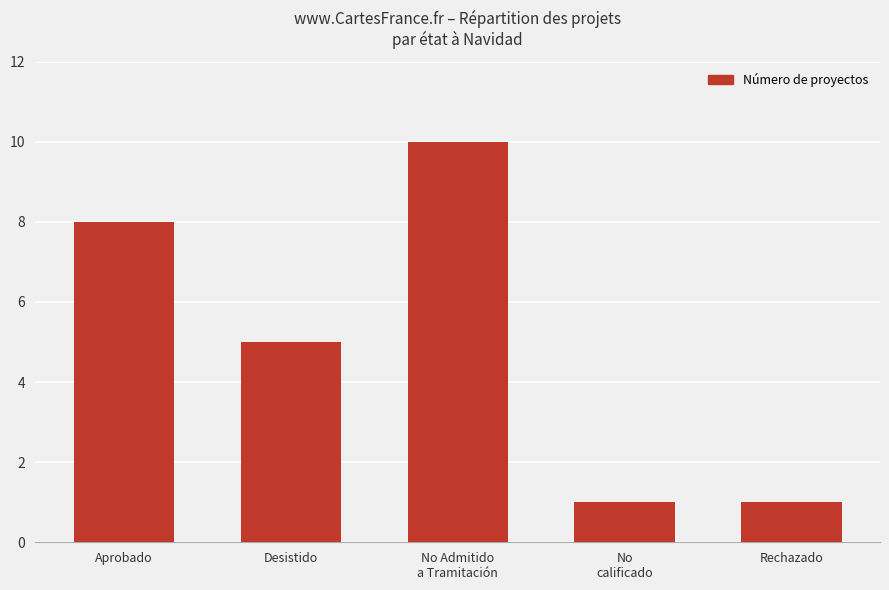

How many bars are there in total?

5